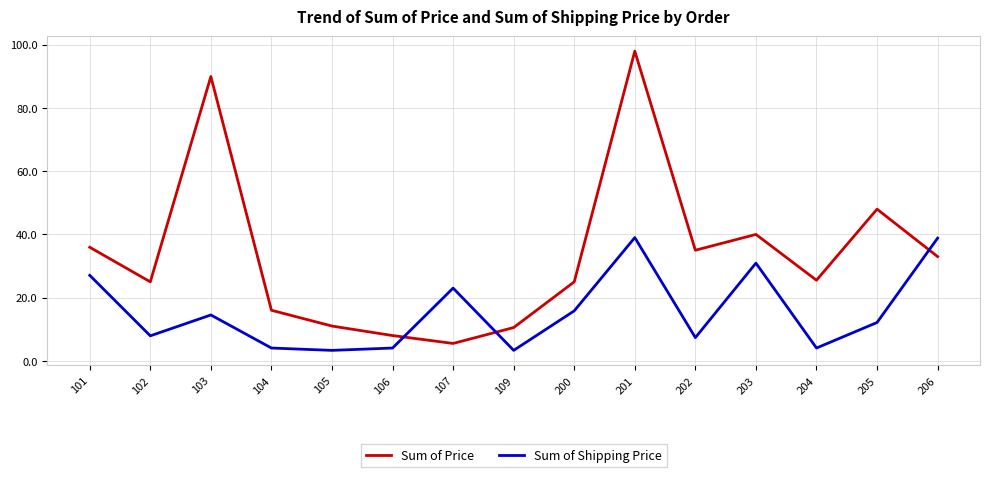

How many interior local valleys does the Sum of Price series have?

4